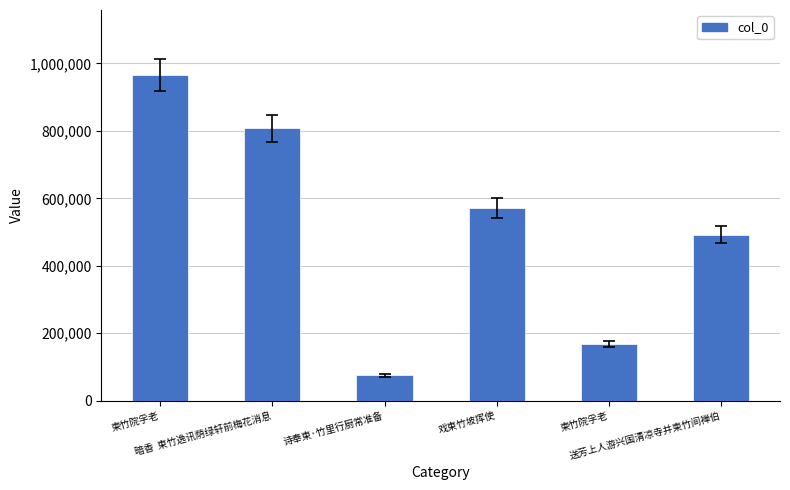

Is it true that the value at 送芳上人游兴国清凉寺并柬竹间禅伯 is 659652?

False